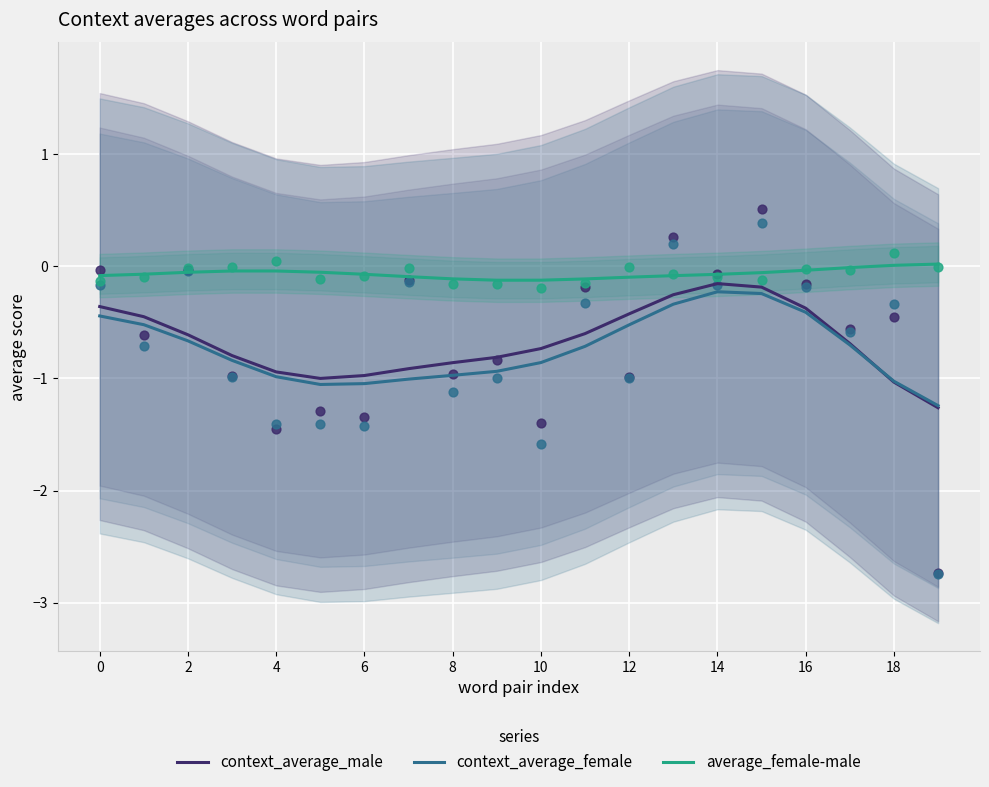

At how many categories does at least one series exceed 0?

2